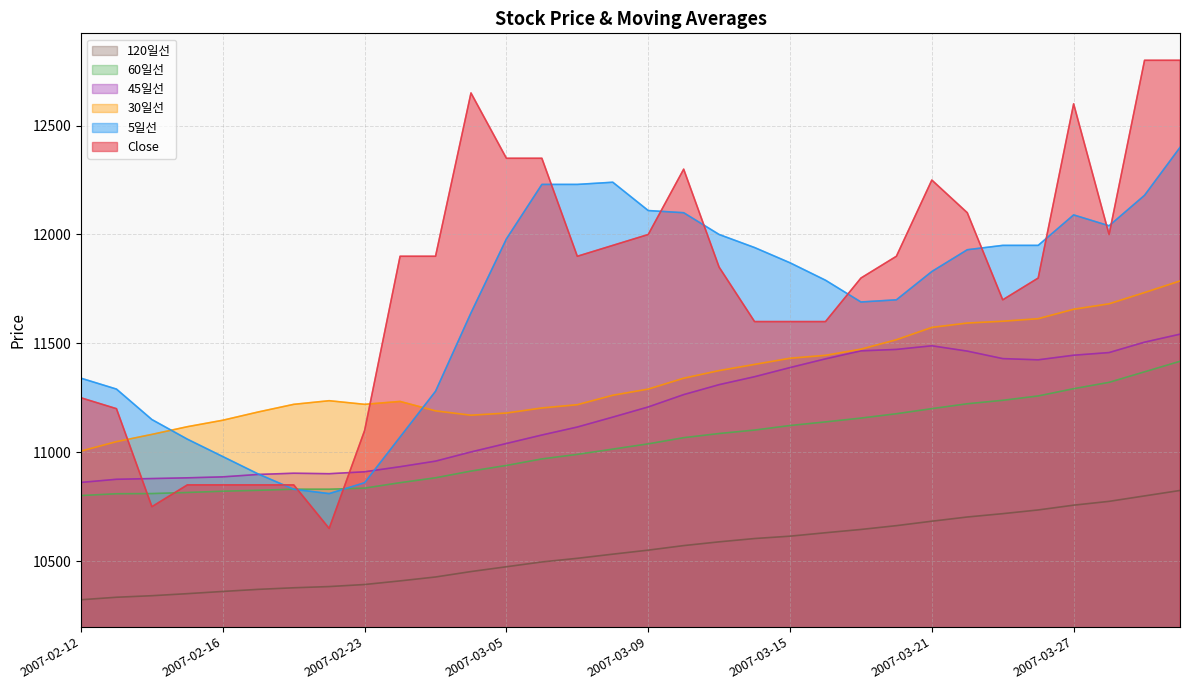

What is the label of the 17th point from the left?

2007-03-09